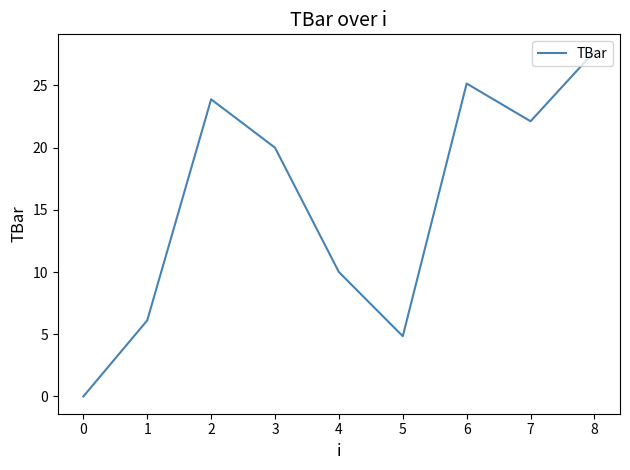

What is the difference between the second highest and second lowest values?

20.3